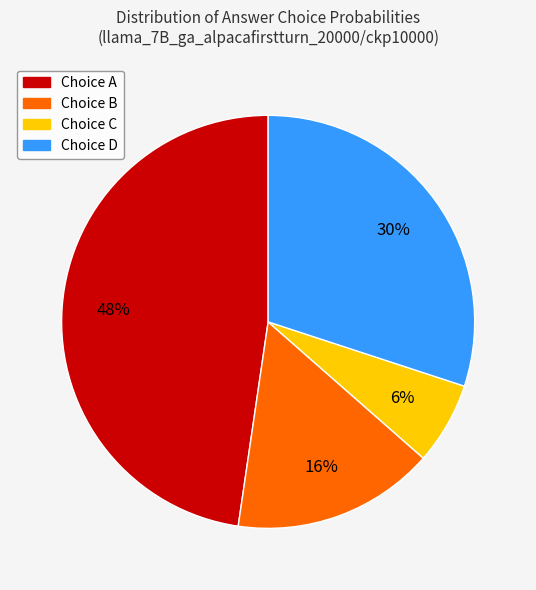

Is there any slice that represents more than half of the pie?

No